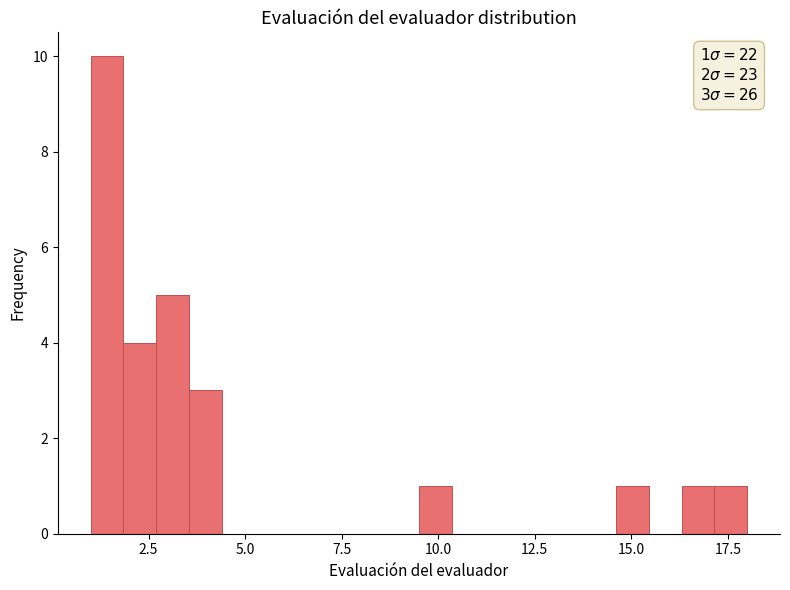

Read against the x-axis, roughly where is the centre of the tallest bar?

1.5